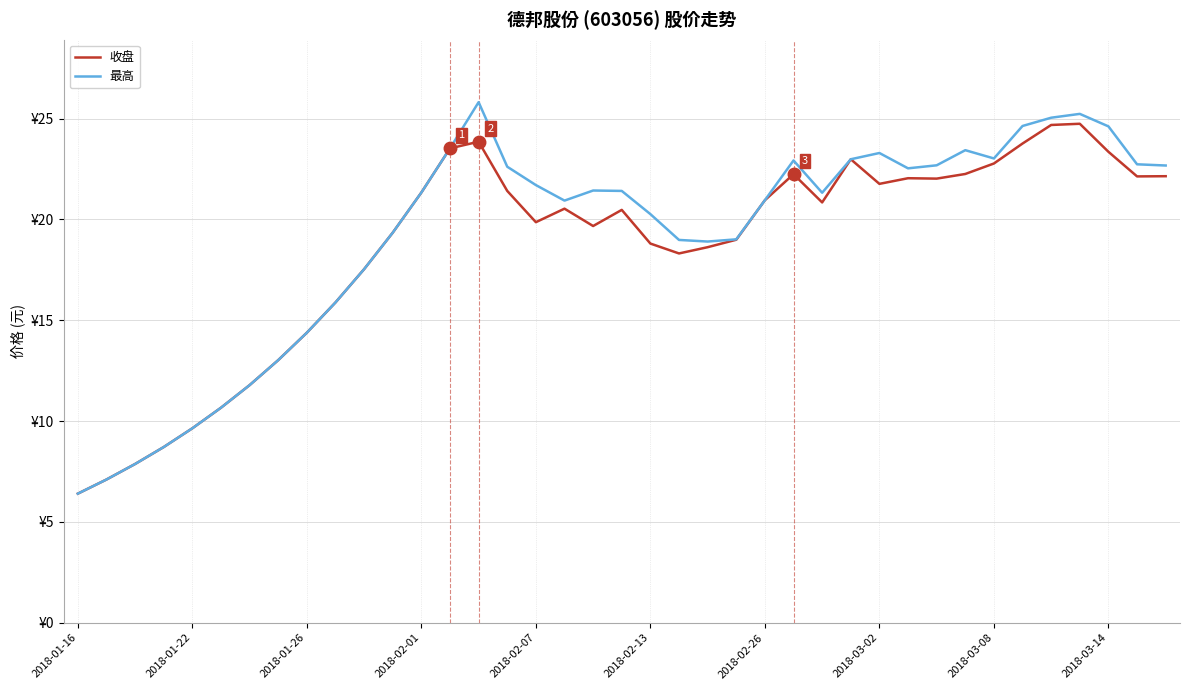

What are all the series names shown in the legend?

收盘, 最高